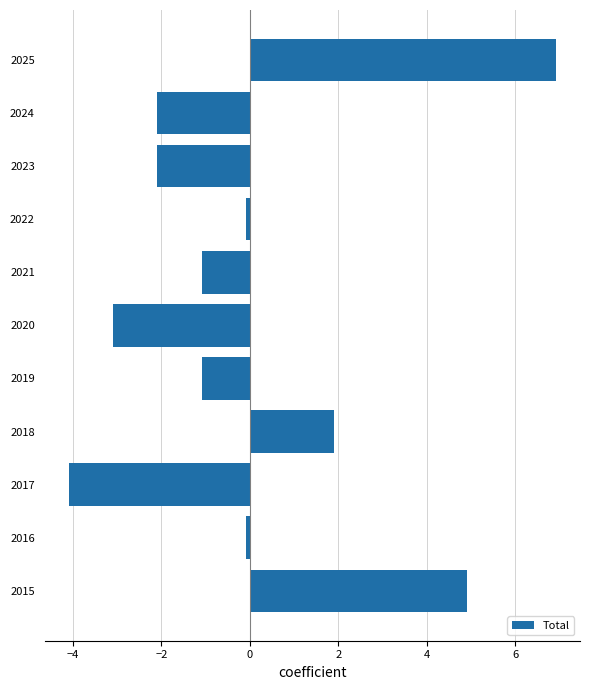

What is the sum of the values at 2020 and 2017?

-7.2